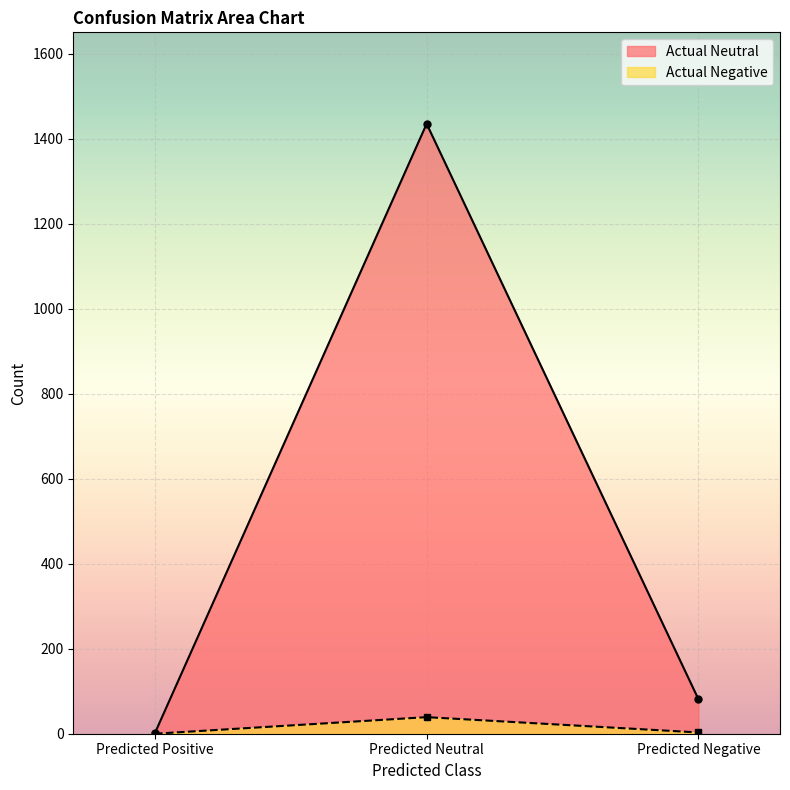

What is the spread (max minus min) of values at Predicted Positive?

1